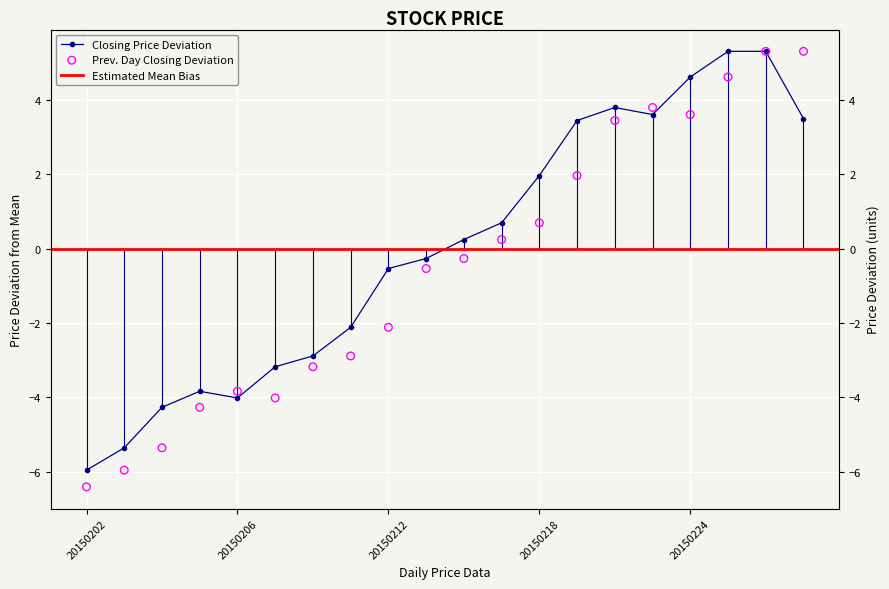

At how many categories does at least one series exceed 1?

8